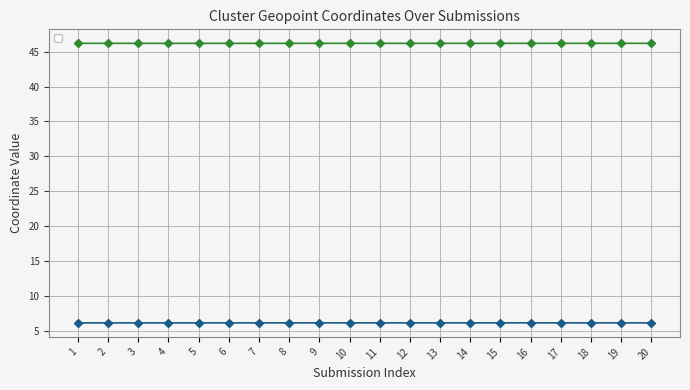

How many _cluster_geopoint_longitude values are between 6 and 7?

20